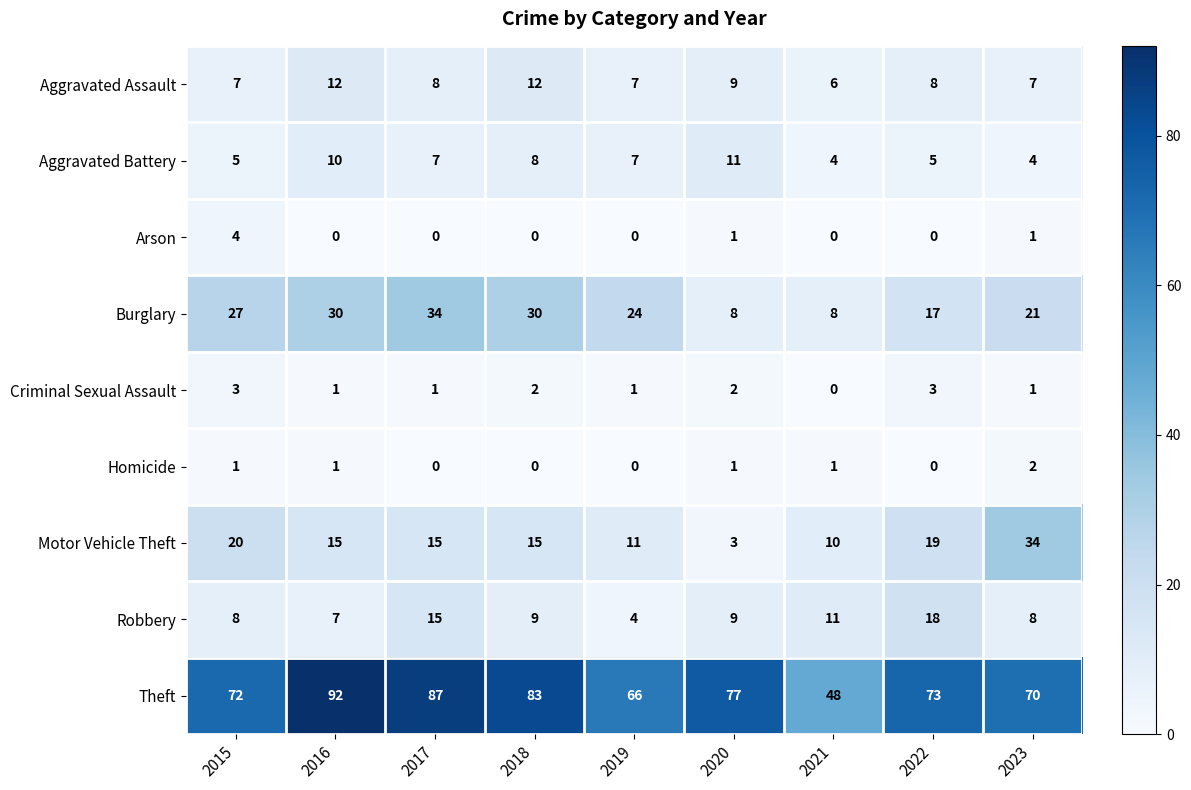

What is the sum of the Aggravated Battery values at 2020 and 2023?

15